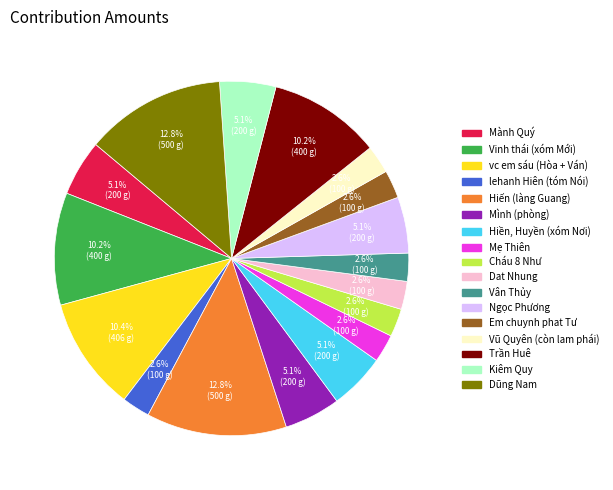

Approximately how many times larger is the value at Dũng Nam compared to Mành Quý?

2.5